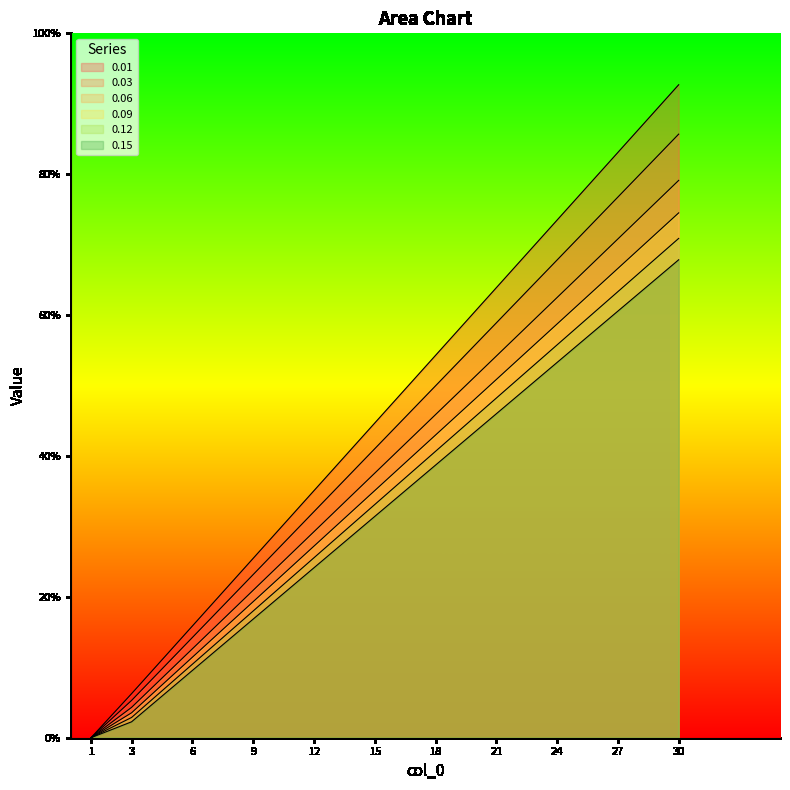

True or false: 0.15 has more than 0 points higher than both neighbors.

False